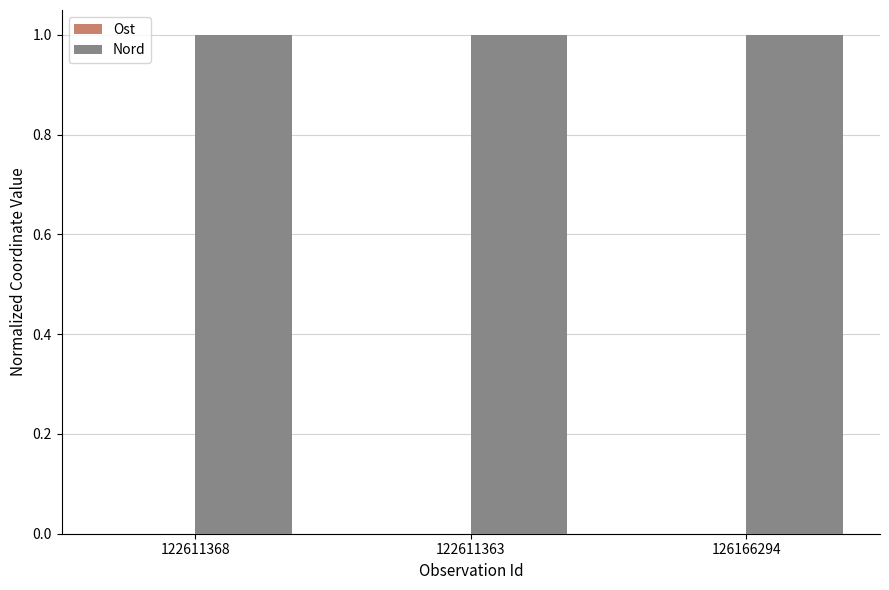

How many groups of bars are there?

3